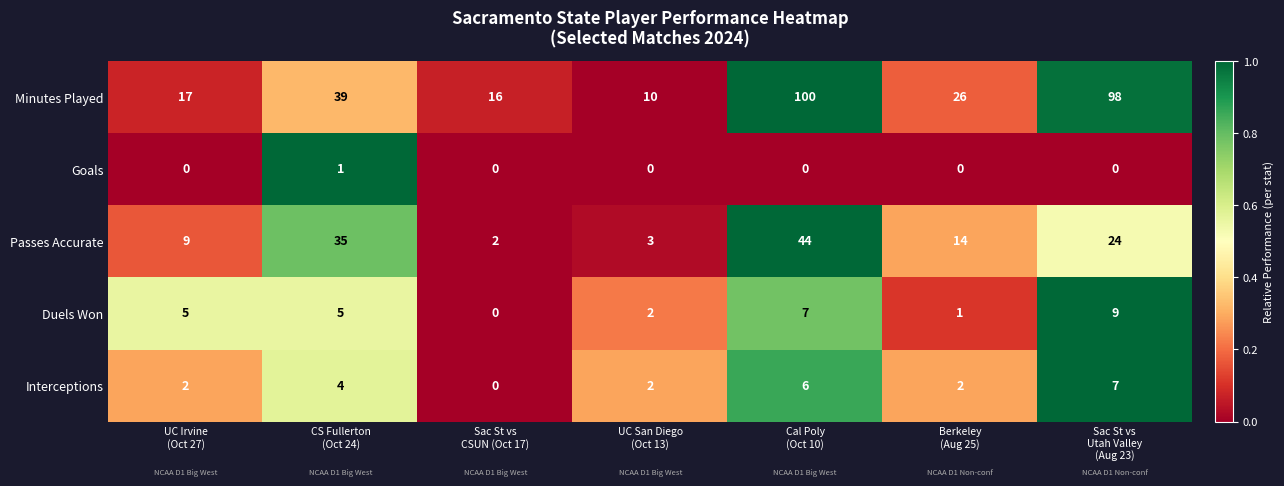

Rank the series by their maximum value, from highest to lowest.

Minutes Played, Passes Accurate, Duels Won, Interceptions, Goals